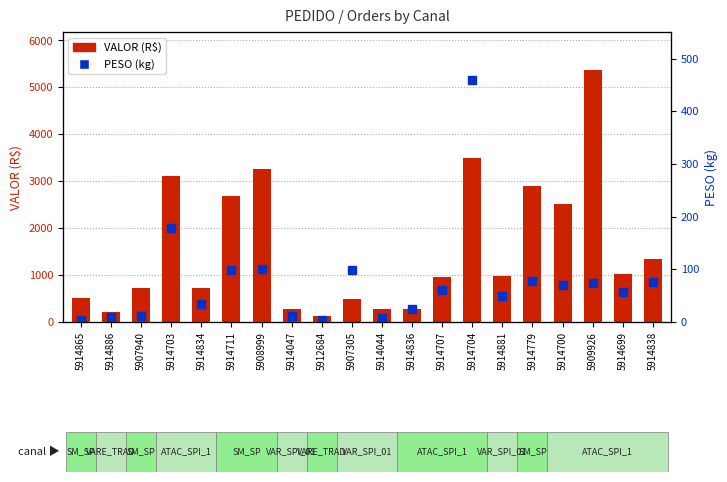

At 5914704, list the series in order from smallest to largest.

PESO (kg), VALOR (R$)